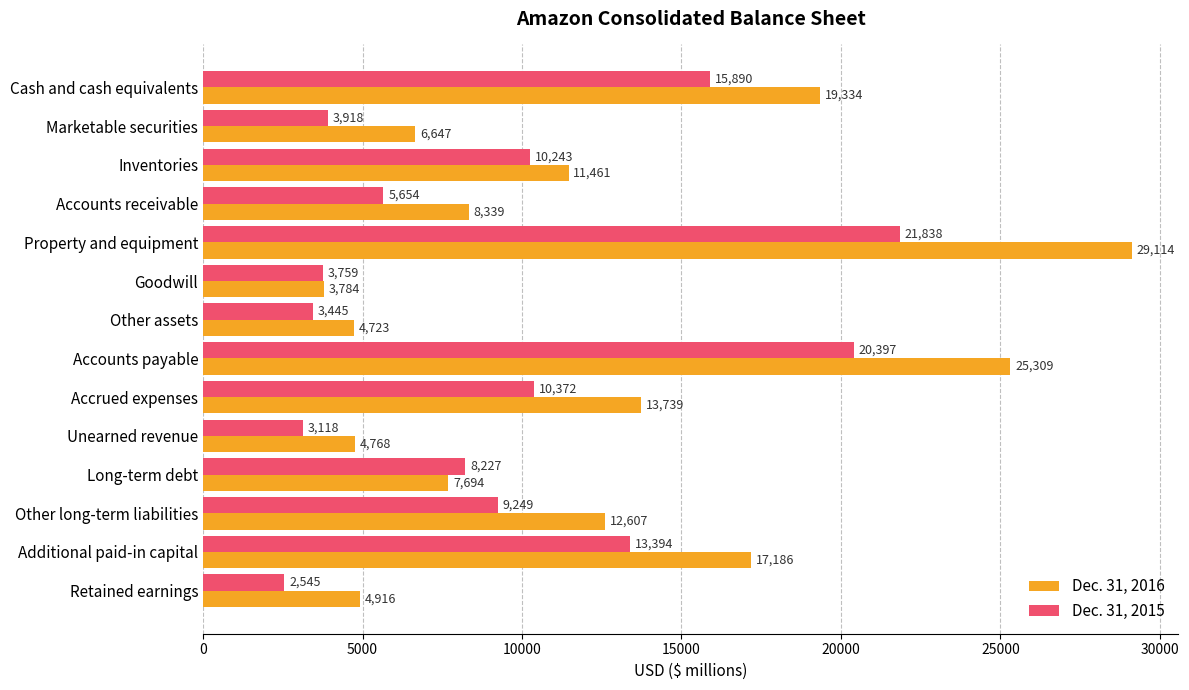

Is it true that Dec. 31, 2015 equals 6029 at Additional paid-in capital?

False